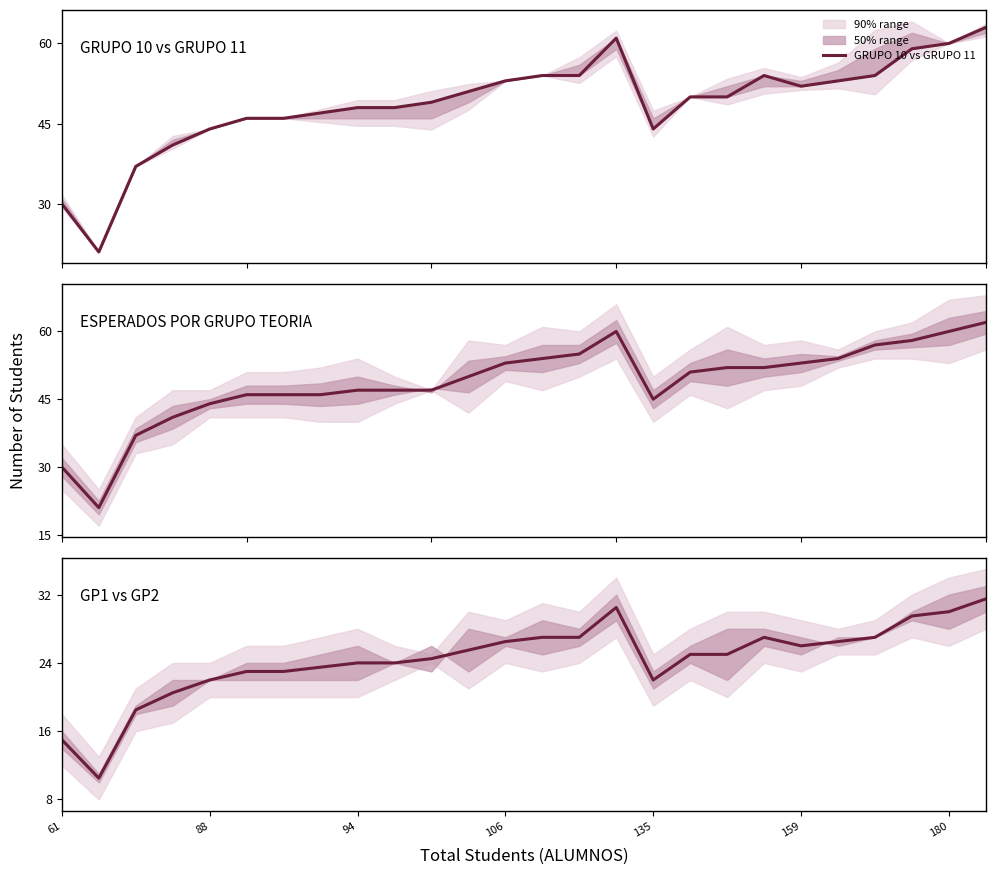

How many data points in GP1 vs GP2 are above 25?

12